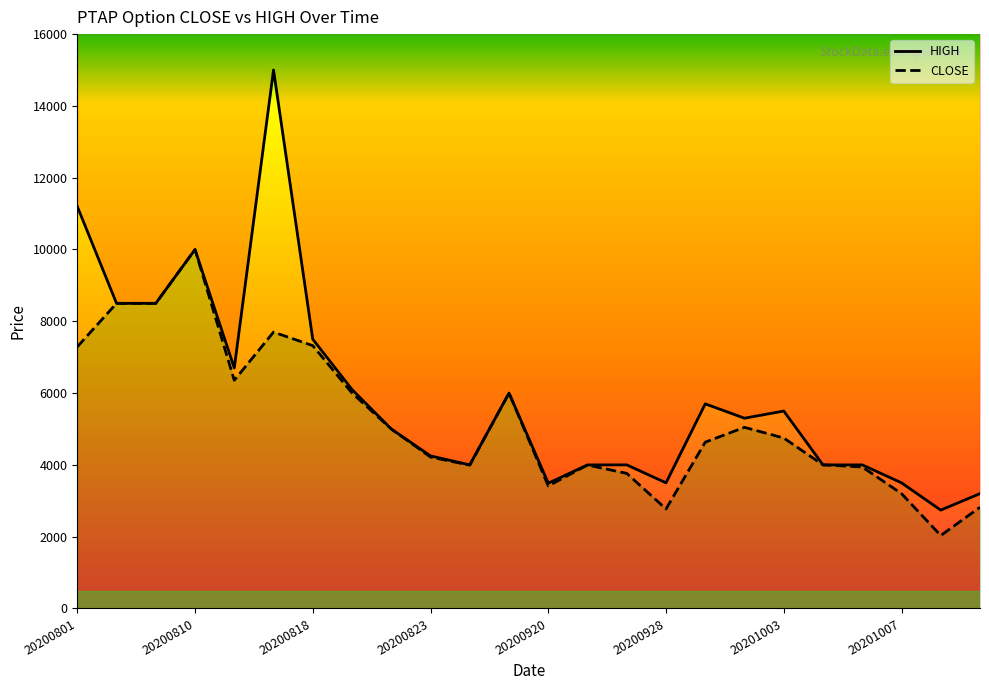

Rank the series at 20200801 from lowest to highest value.

CLOSE_line, HIGH_line